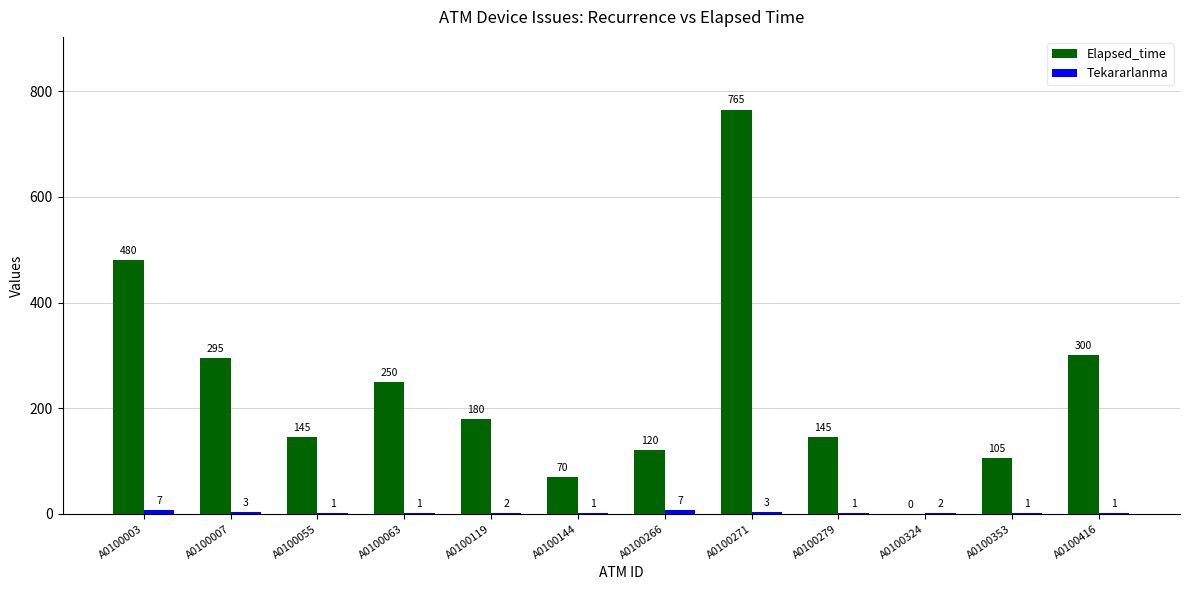

What is the sum of the Elapsed_time values at A0100266 and A0100271?

885